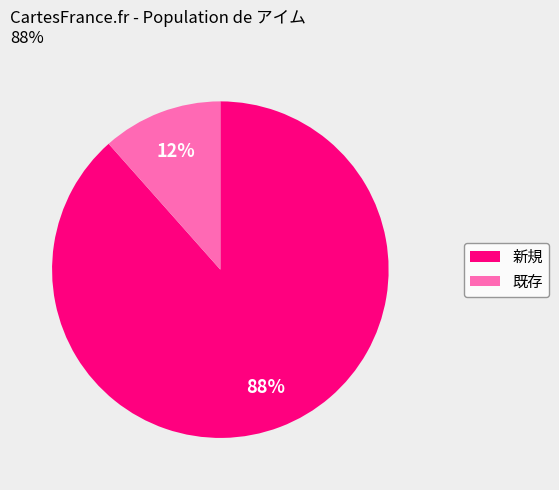

To the nearest percent, what is the average slice percentage?

50%